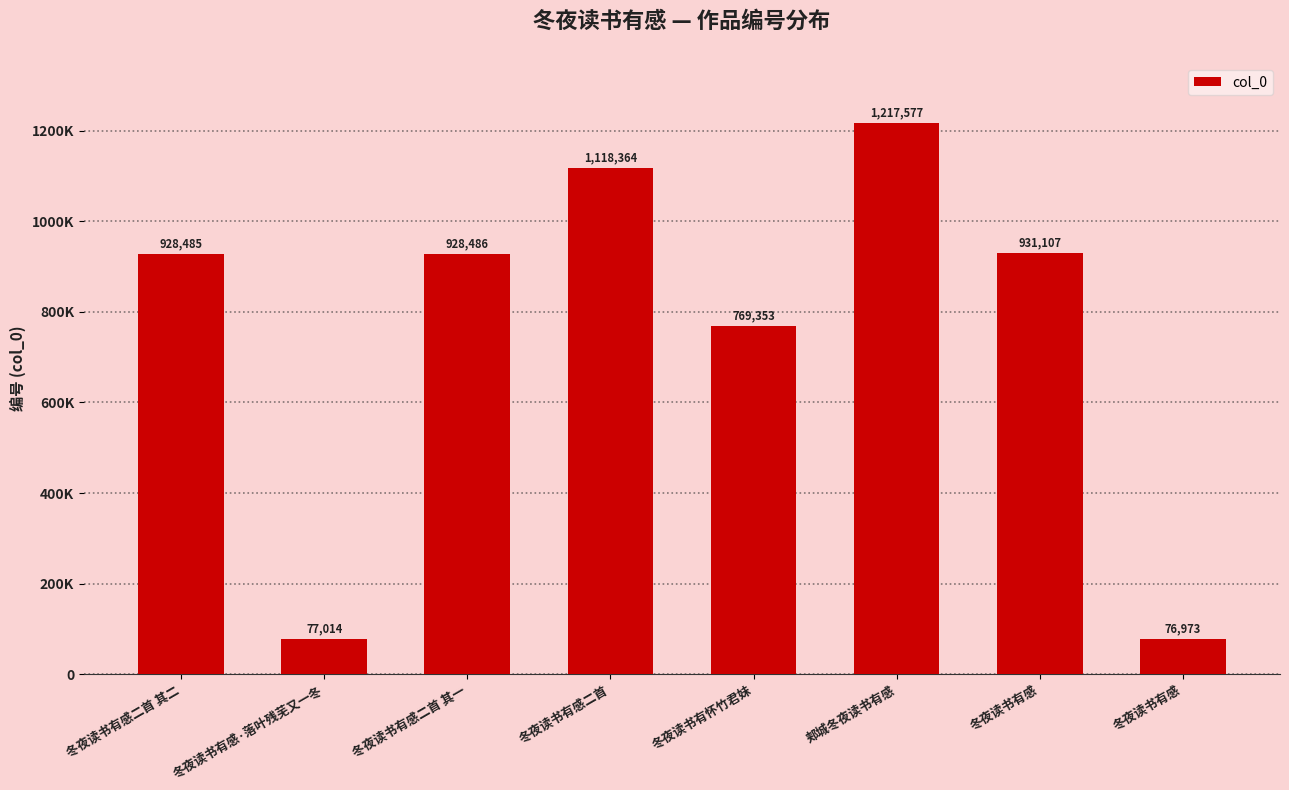

True or false: the data shows 1424223 at 冬夜读书有感二首 其一.

False